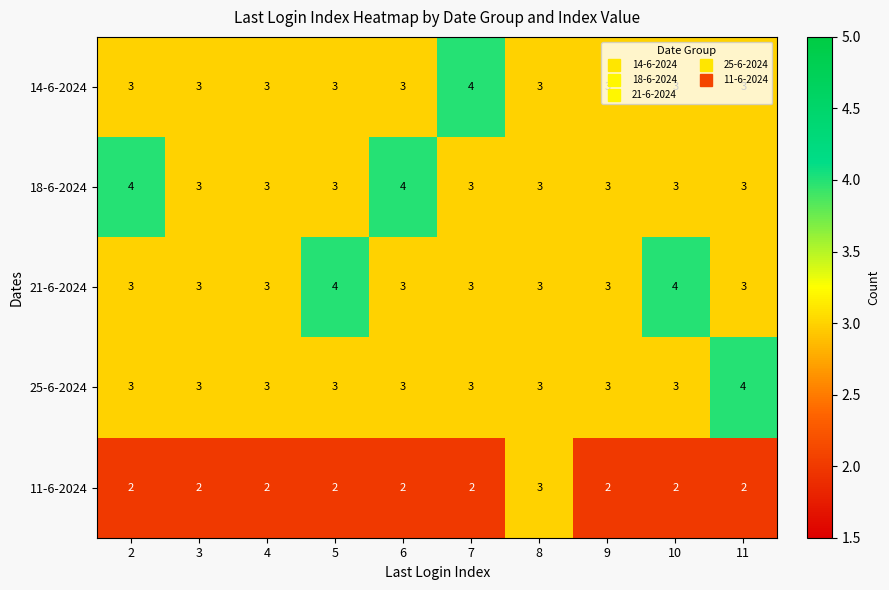

What is the greatest value displayed?

4